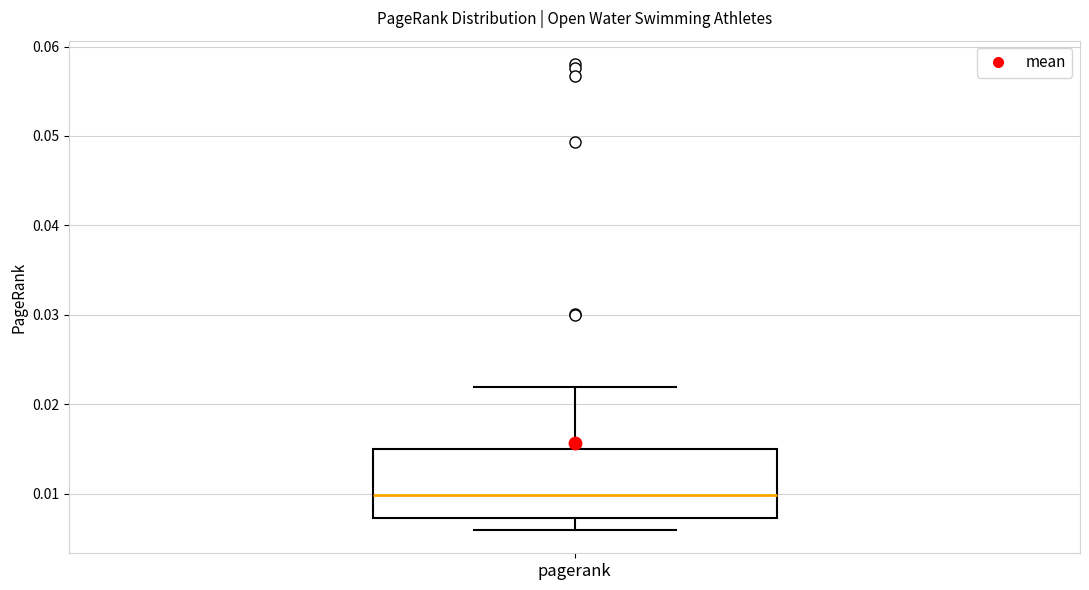

Where is the upper edge of the box for pagerank on the y-axis? The values are not printed on the chart, so give them approximately, as read against the axis.

0.015